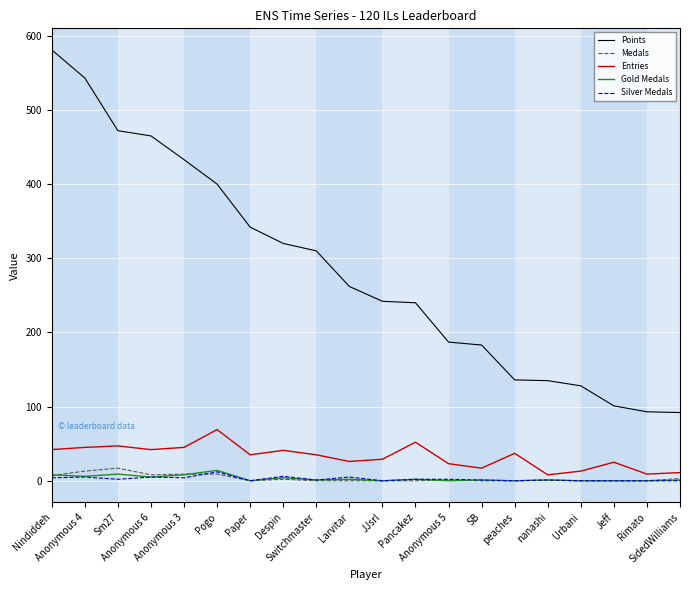

What is the minimum value for Points?

92